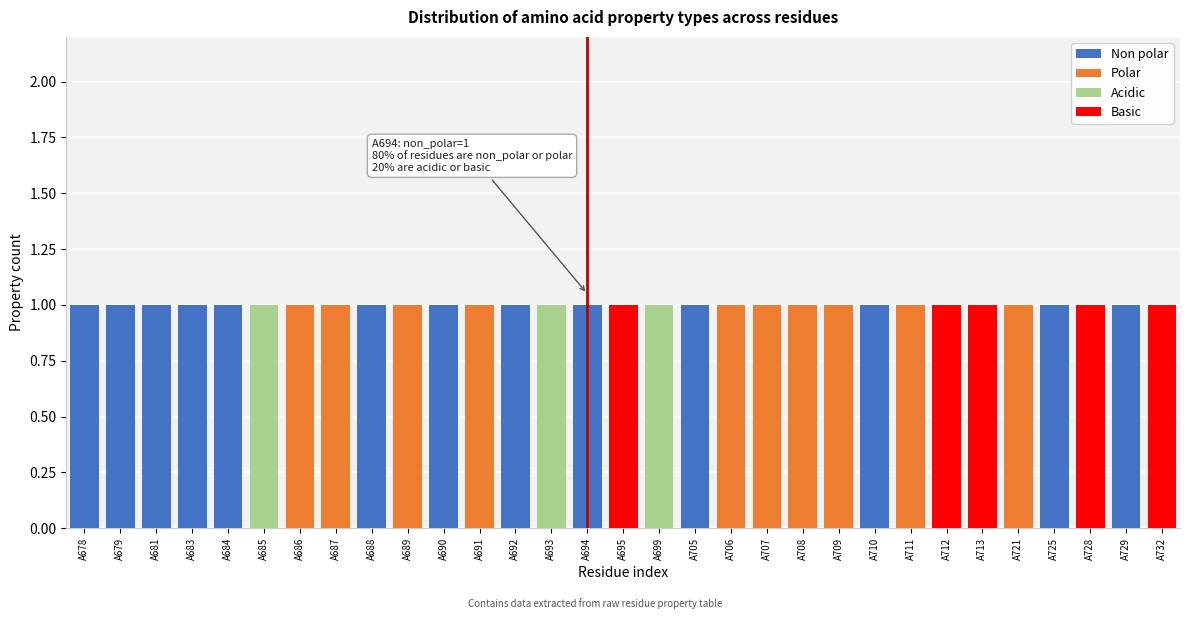

The Non polar series shows 0 at A711. True or false?

True